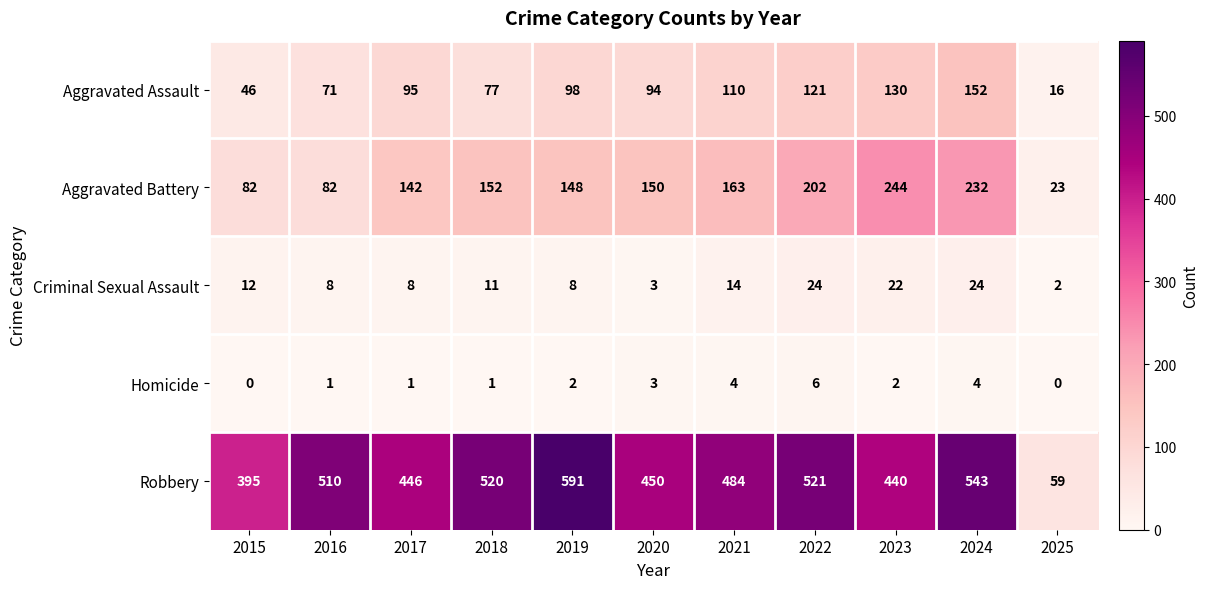

At which category is the sum across all series the highest?

2024